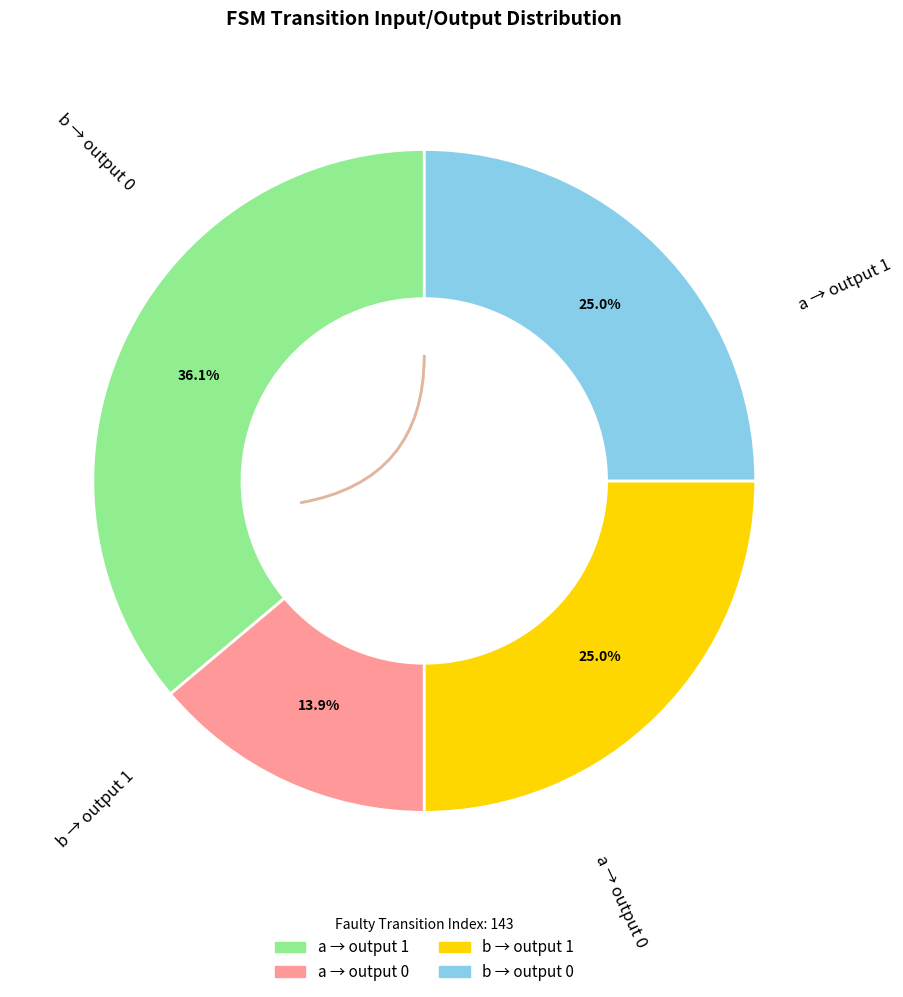

Is there any slice that represents more than half of the pie?

No